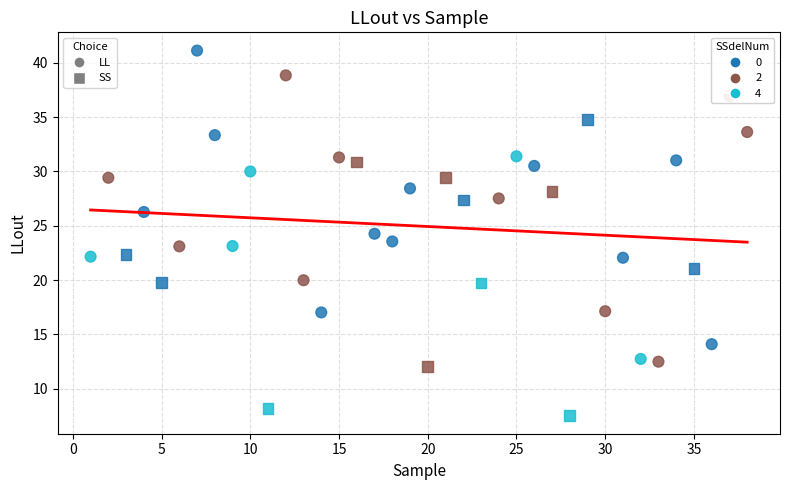

Which series has the largest Y range (max minus min)?

LL